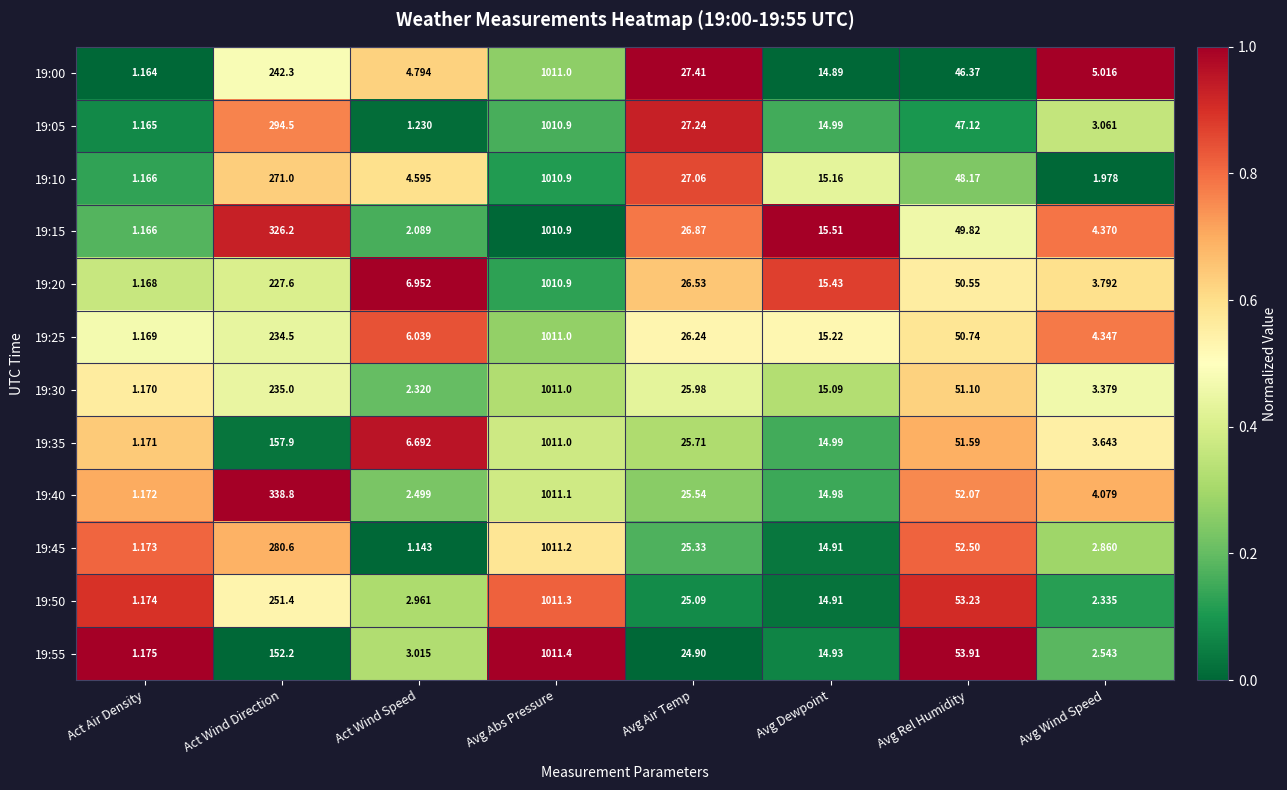

At which category is the sum across all series the highest?

Avg Abs Pressure